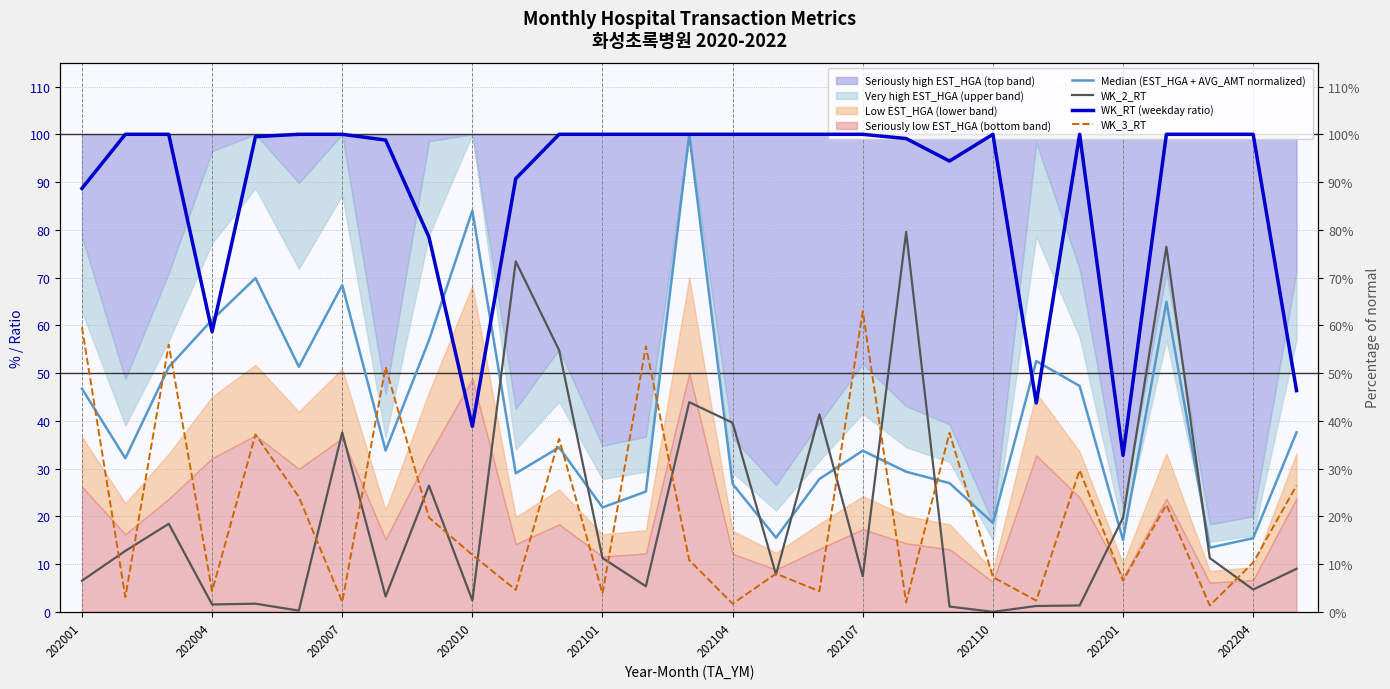

What is the sum of the Median (EST_HGA + AVG_AMT normalized) values at 202007 and 202110?

85.0